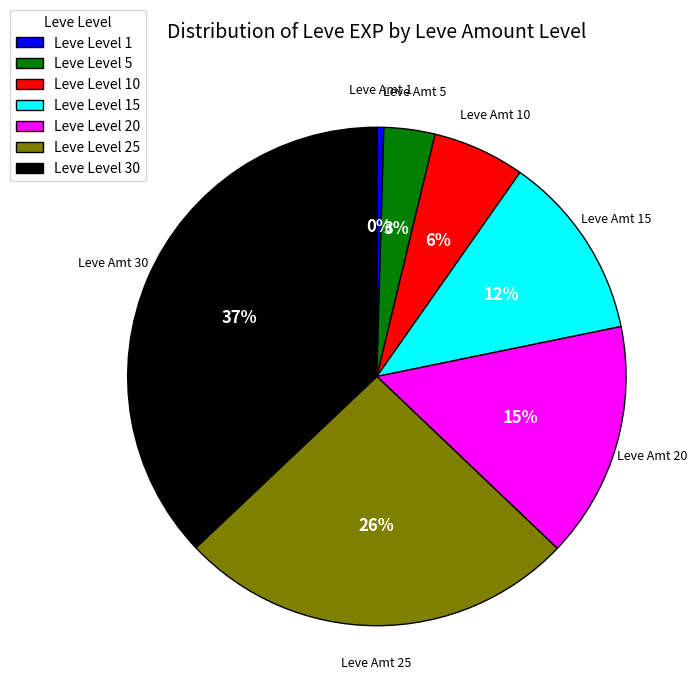

To the nearest percent, what is the average slice percentage?

14%